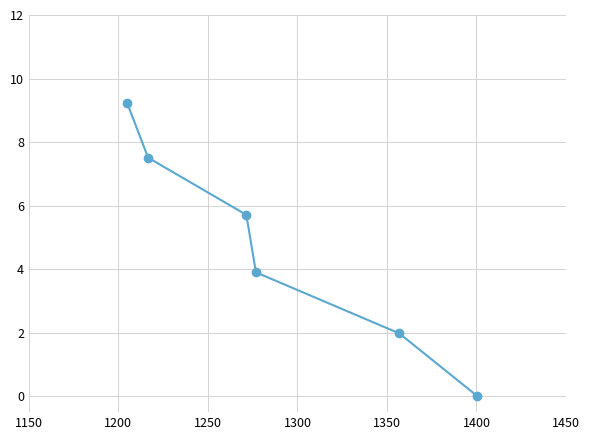

What is the sum of all values?

28.3